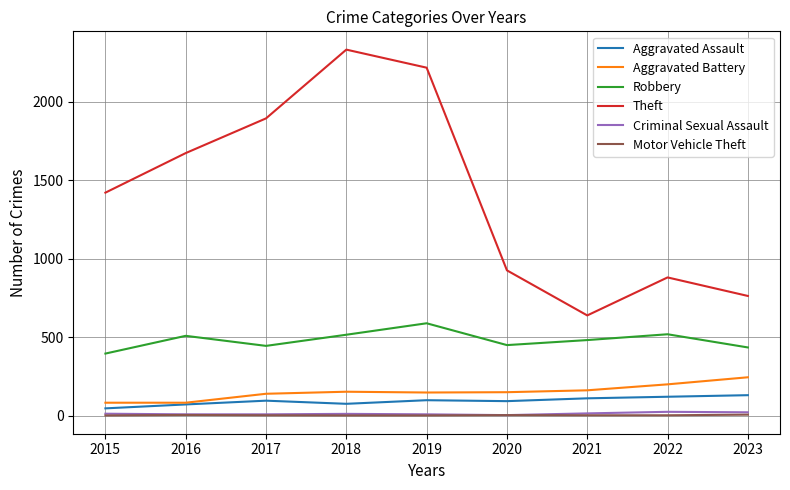

Which category has the lowest value in the Robbery series?

2015